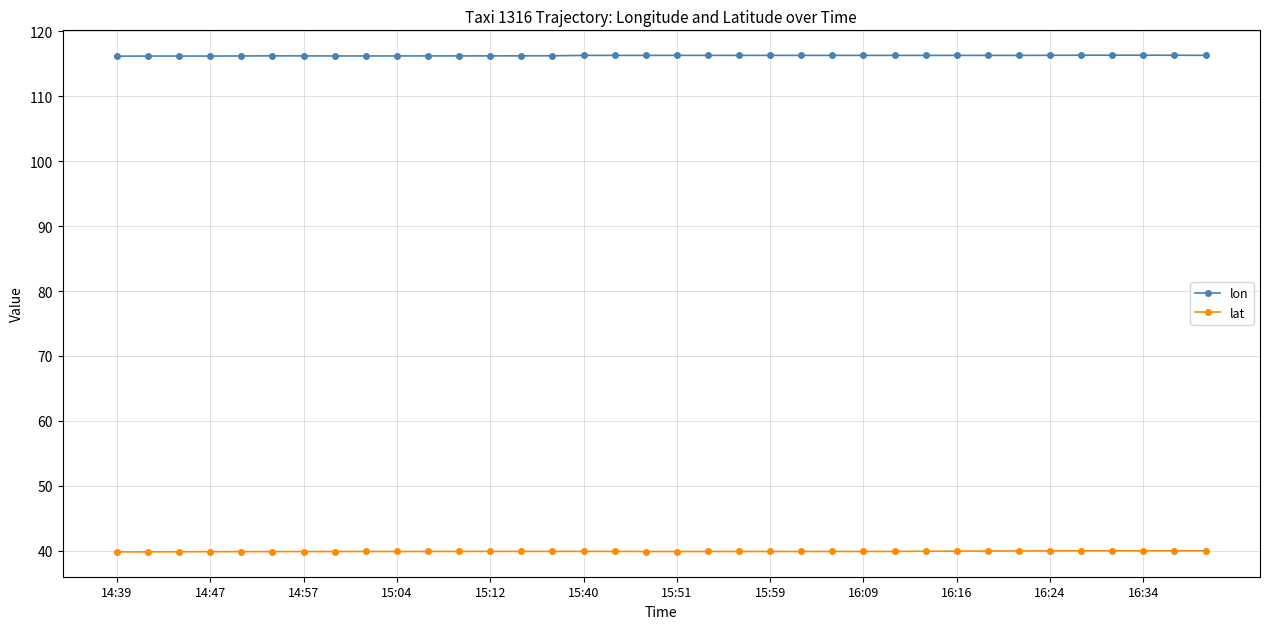

Which series has the largest total across all categories?

lon